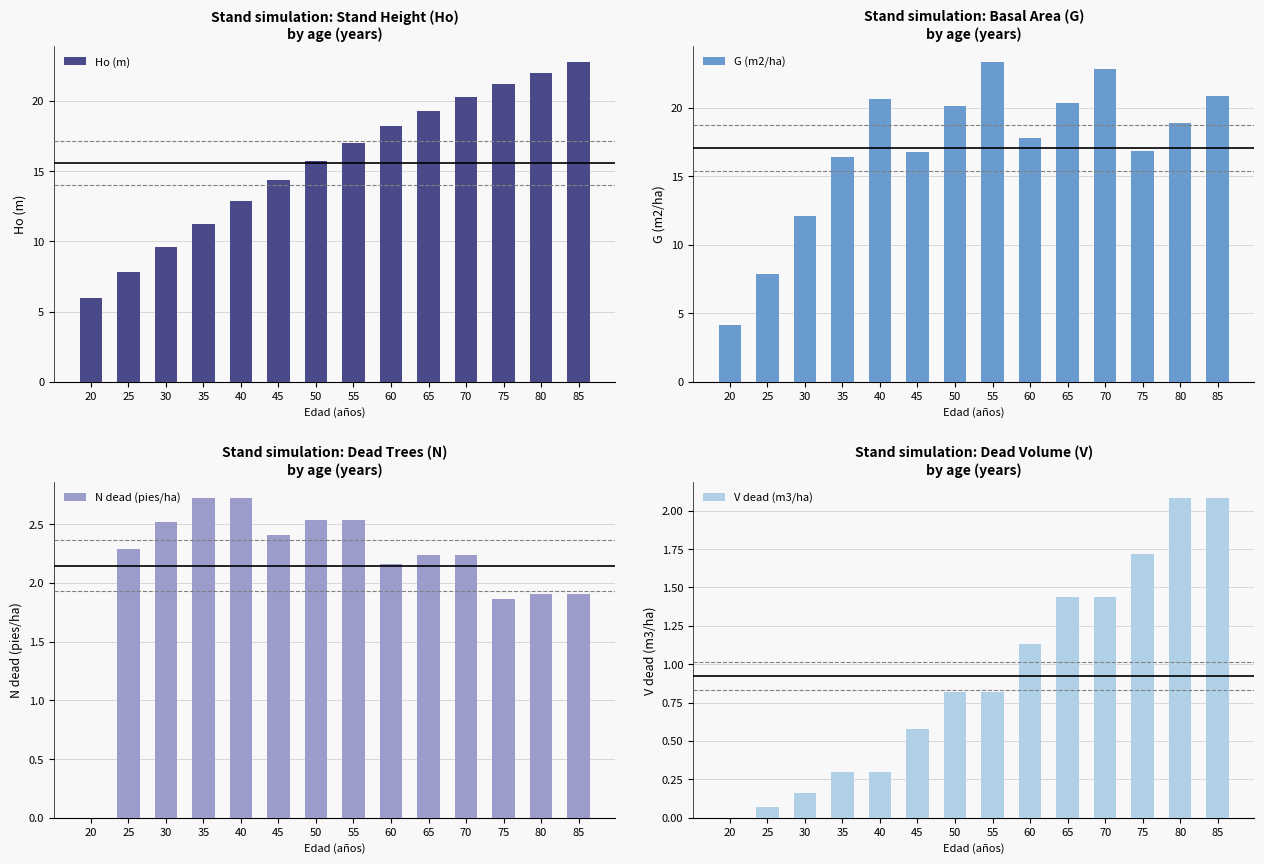

Read the G (m2/ha) value at 65.

20.3